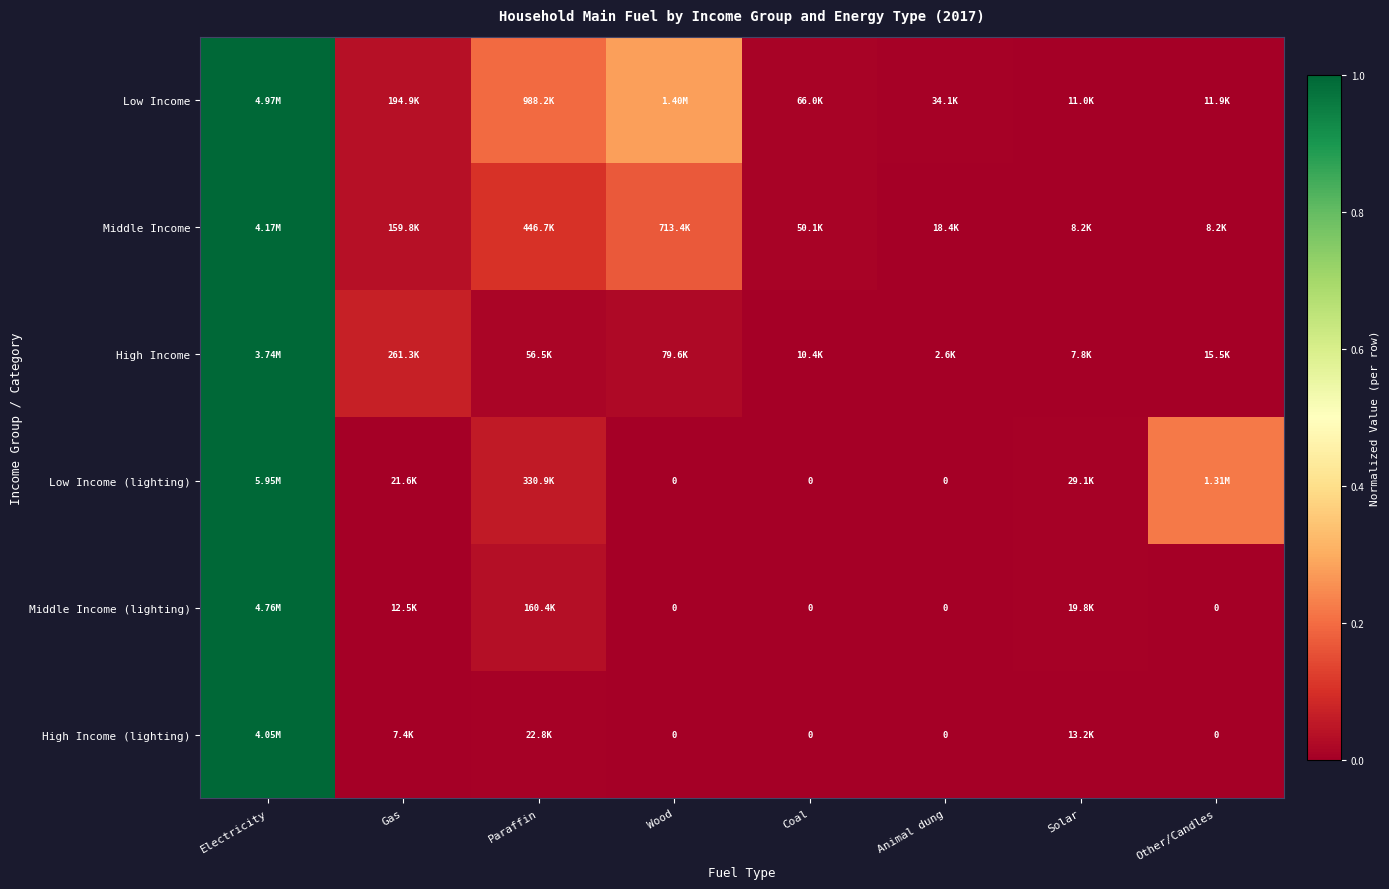

True or false: Middle Income has a value of 0.0 at Solar.

False